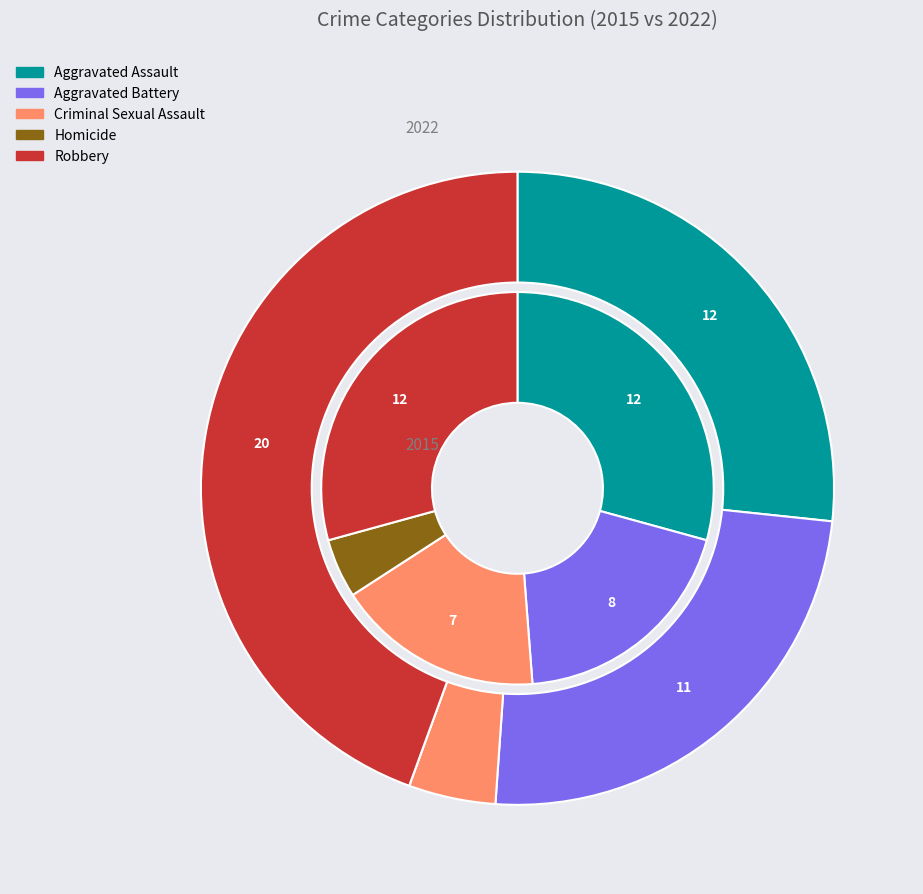

What is the smallest slice in the pie chart?

3